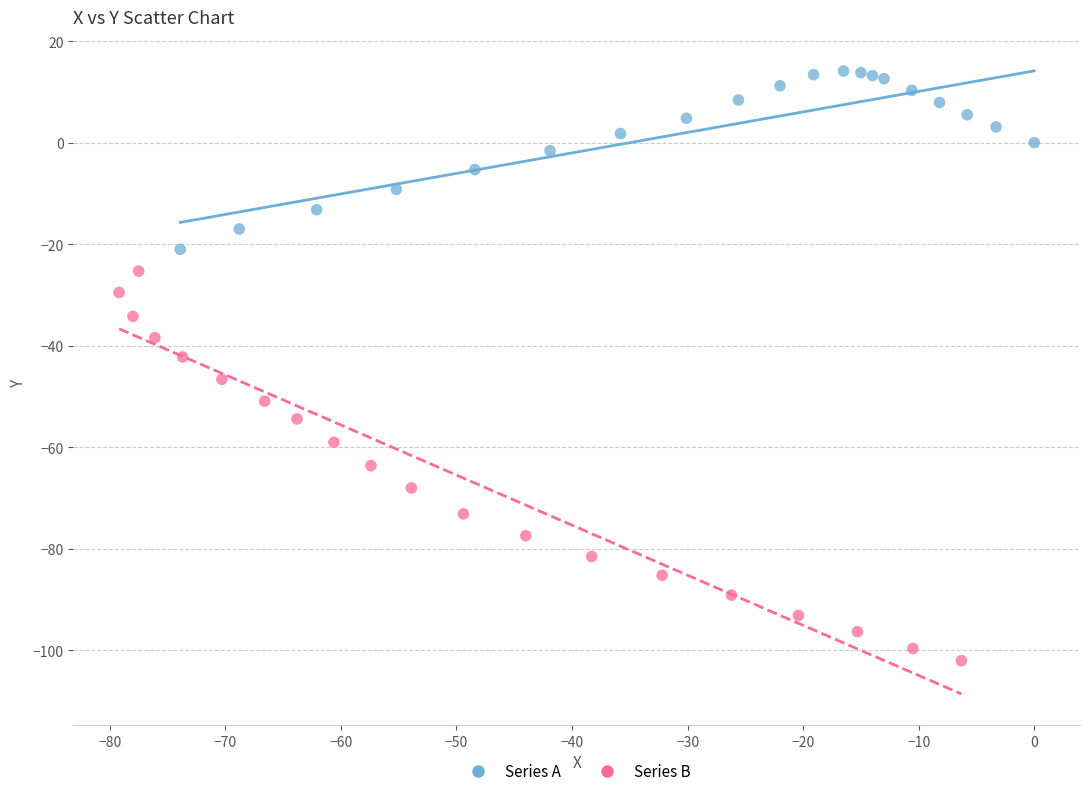

Which series contains the lowest Y value?

Series B